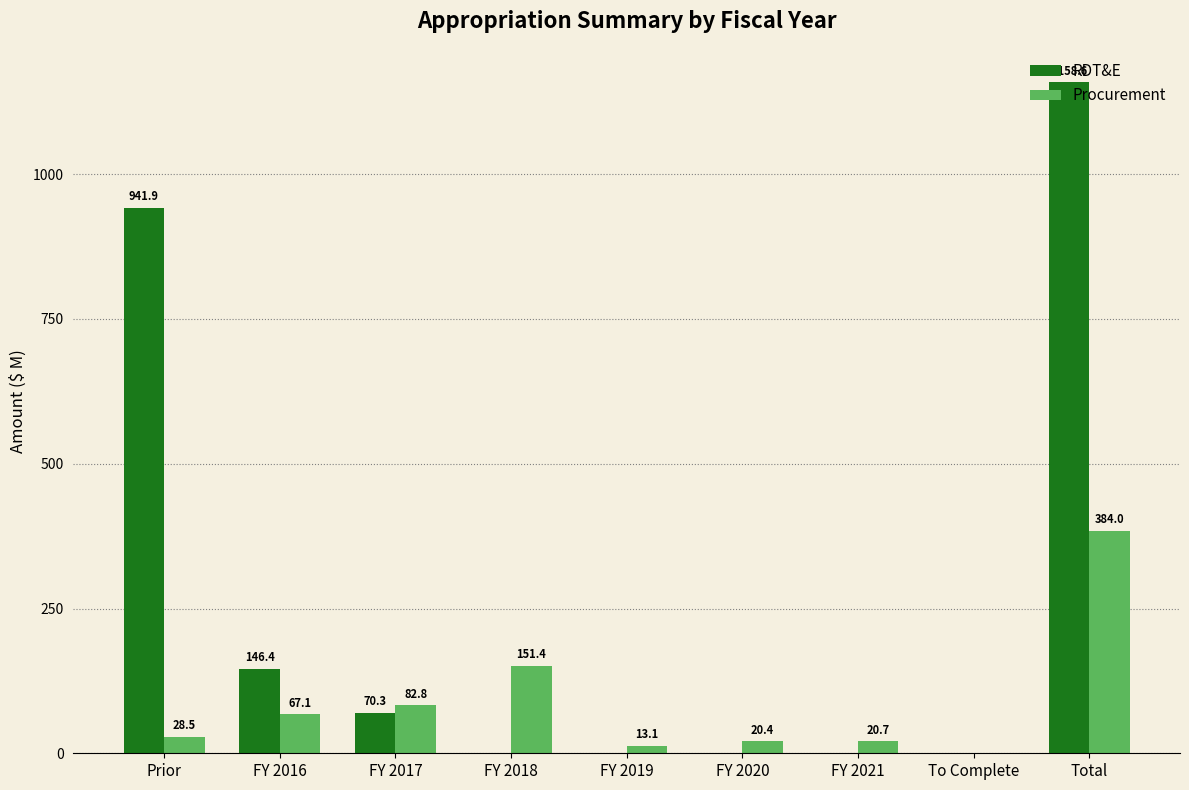

Is the value of Procurement at FY 2017 greater than the value of RDT&E at Prior?

No